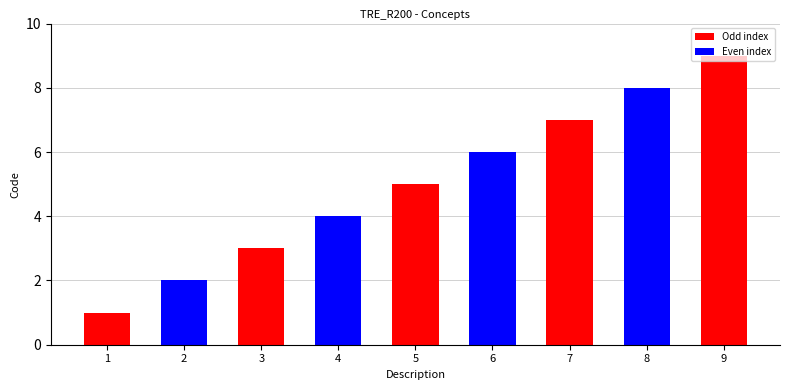

The chart shows a value of 8 at 8. True or false?

True